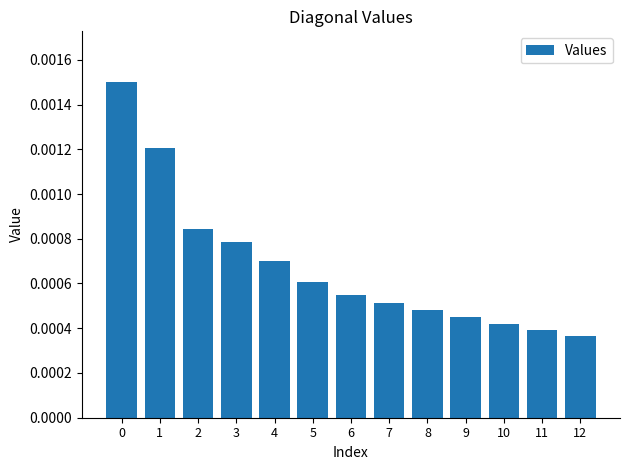

Count the values in the range 0 to 1.

13